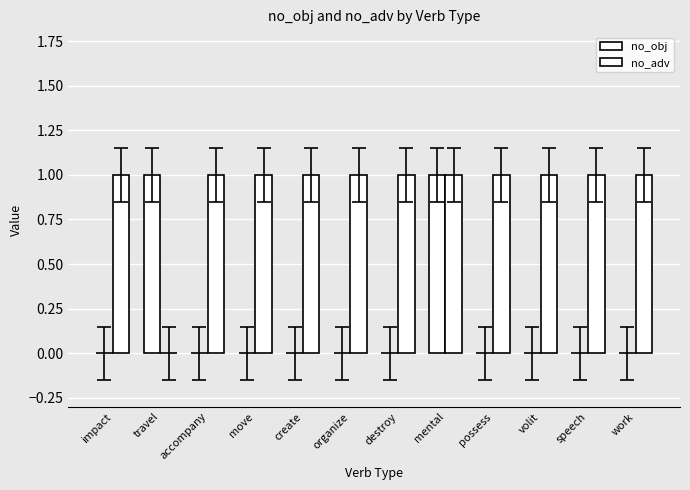

Read the no_adv value at move.

1